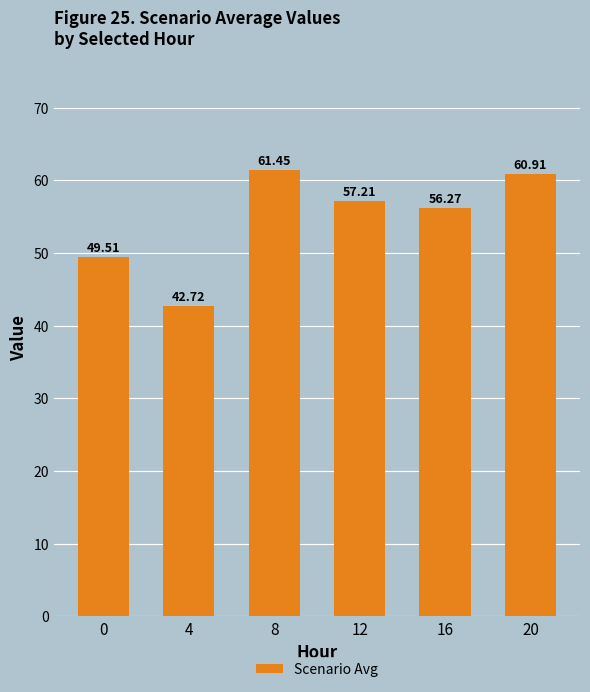

The chart shows a value of 49.5 at 0. True or false?

True